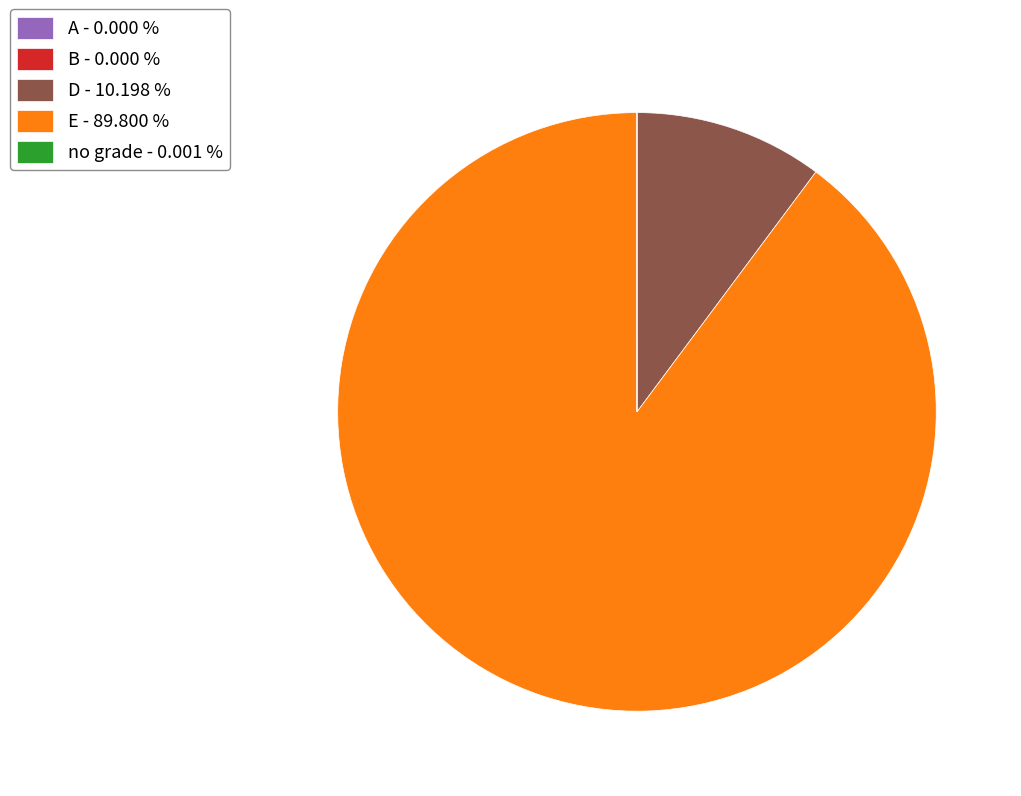

Which category has the biggest portion of the pie?

E - 89.800 %